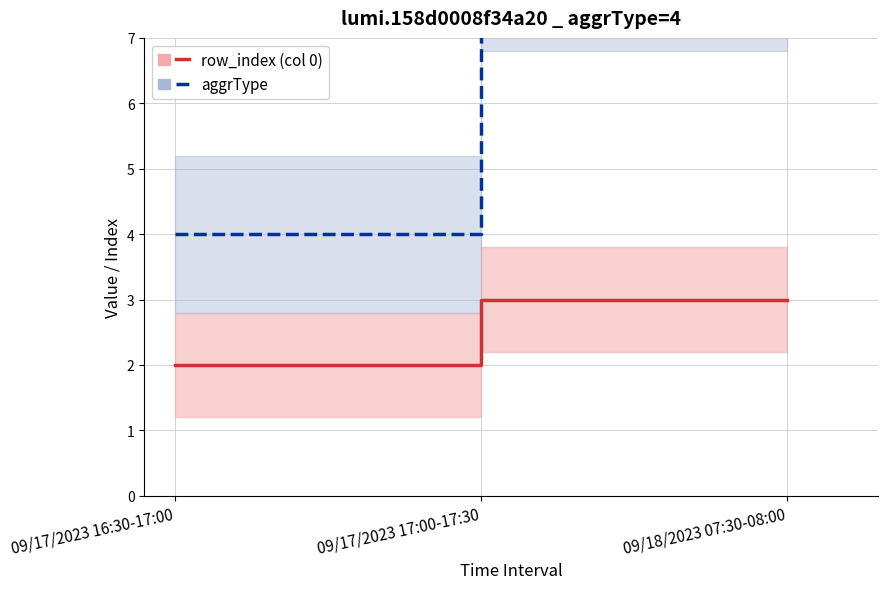

Is this an area chart (filled region under the line)?

No